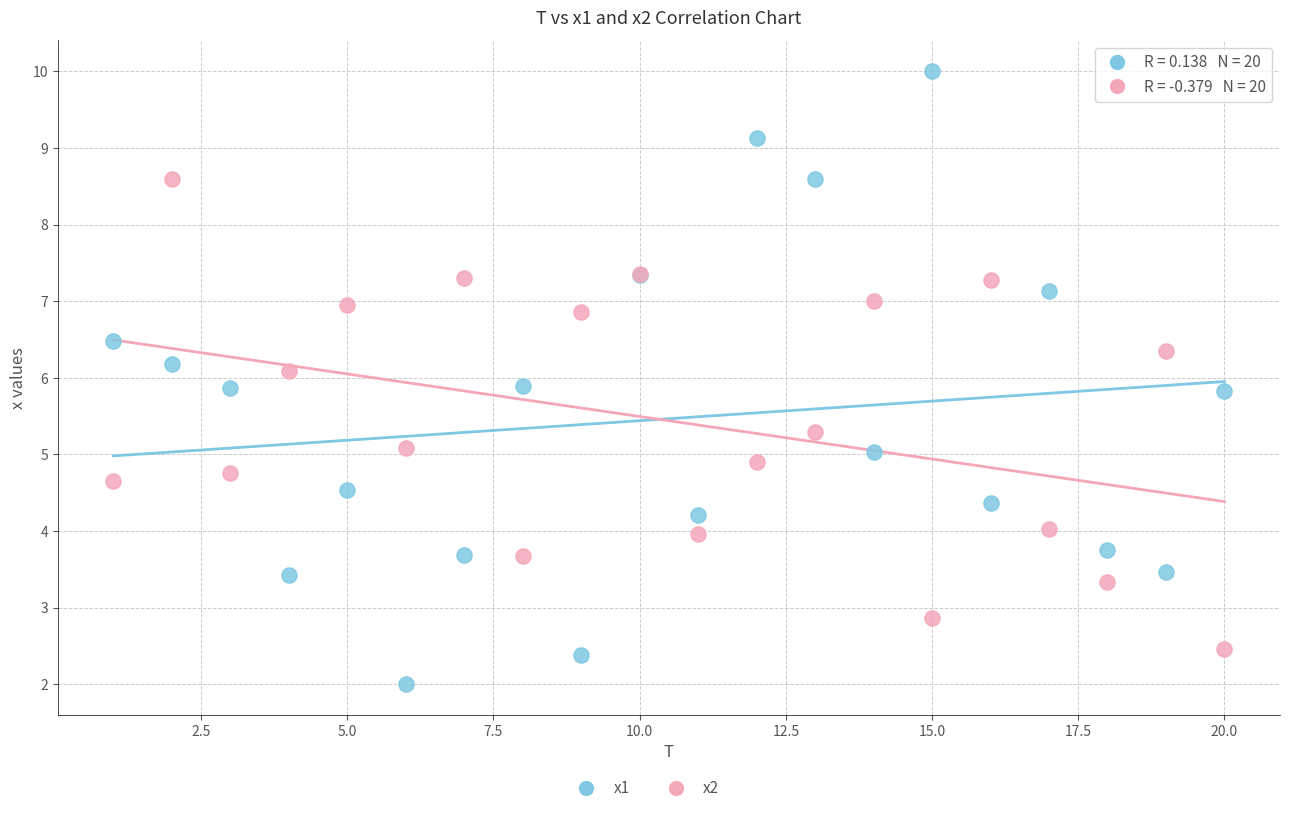

Which series contains the highest Y value?

x1